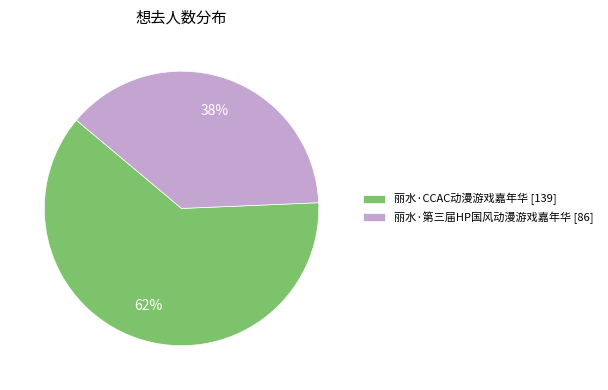

Between 丽水·CCAC动漫游戏嘉年华 and 丽水·第三届HP国风动漫游戏嘉年华, which is larger?

丽水·CCAC动漫游戏嘉年华